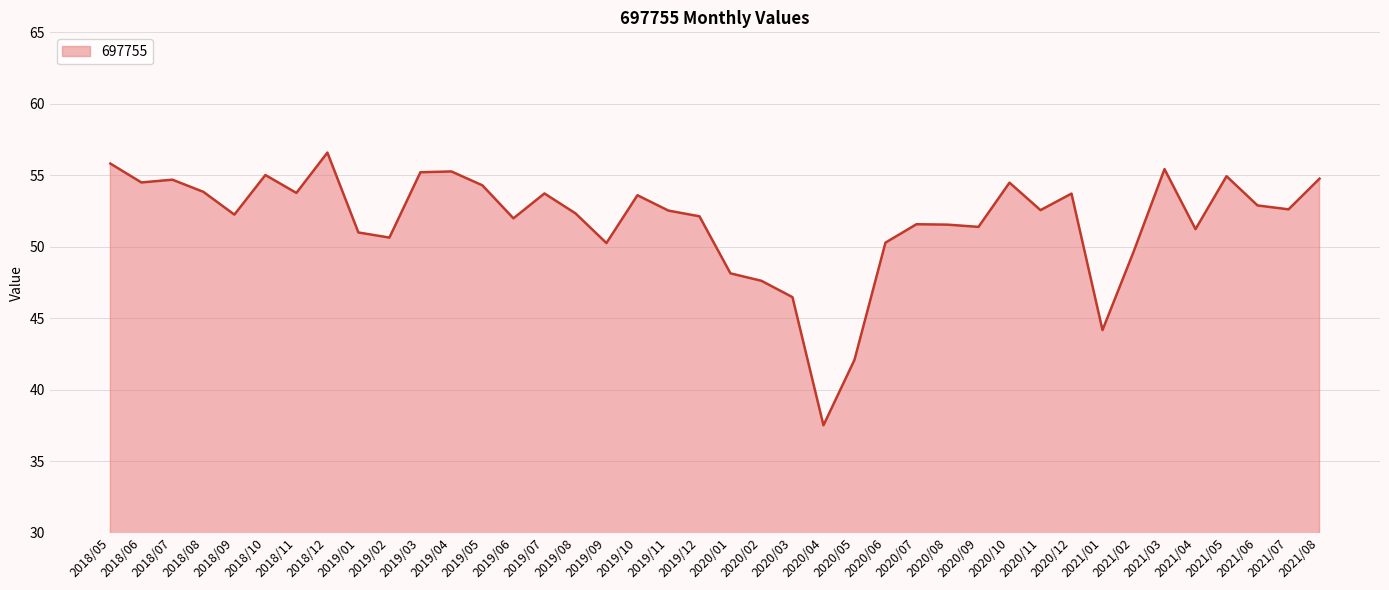

What is the change in value from 2019/07 to 2021/02?

-4.1